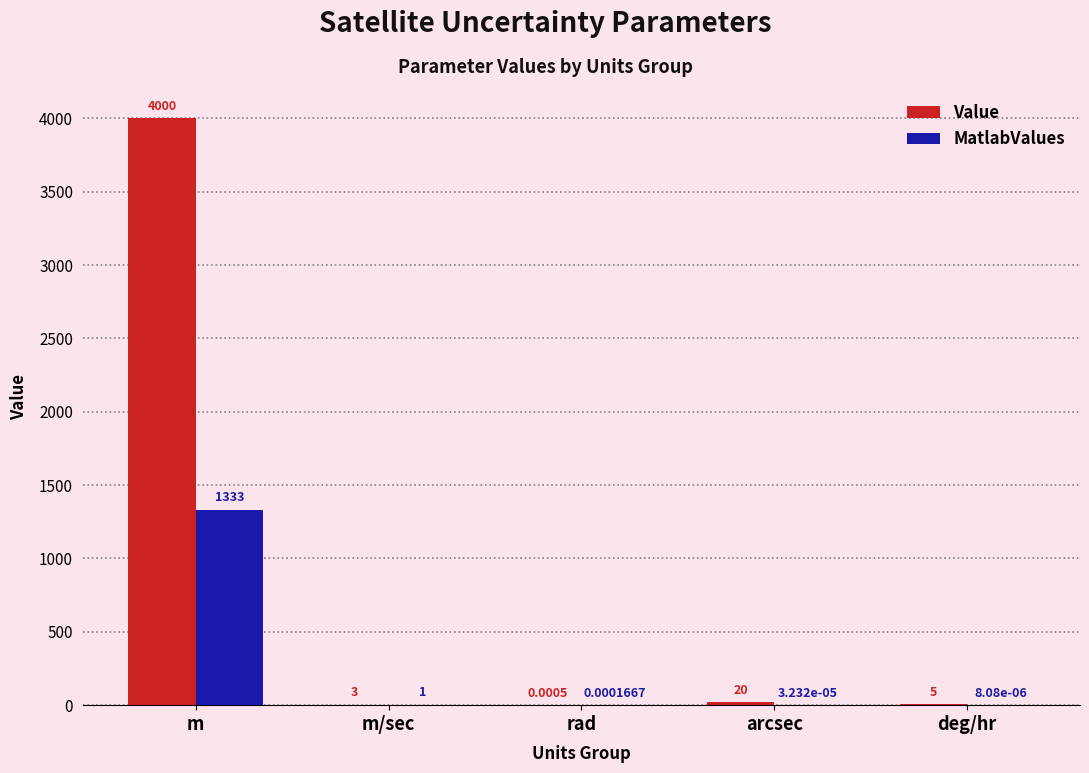

True or false: Value has a value of 4000.0 at m.

True